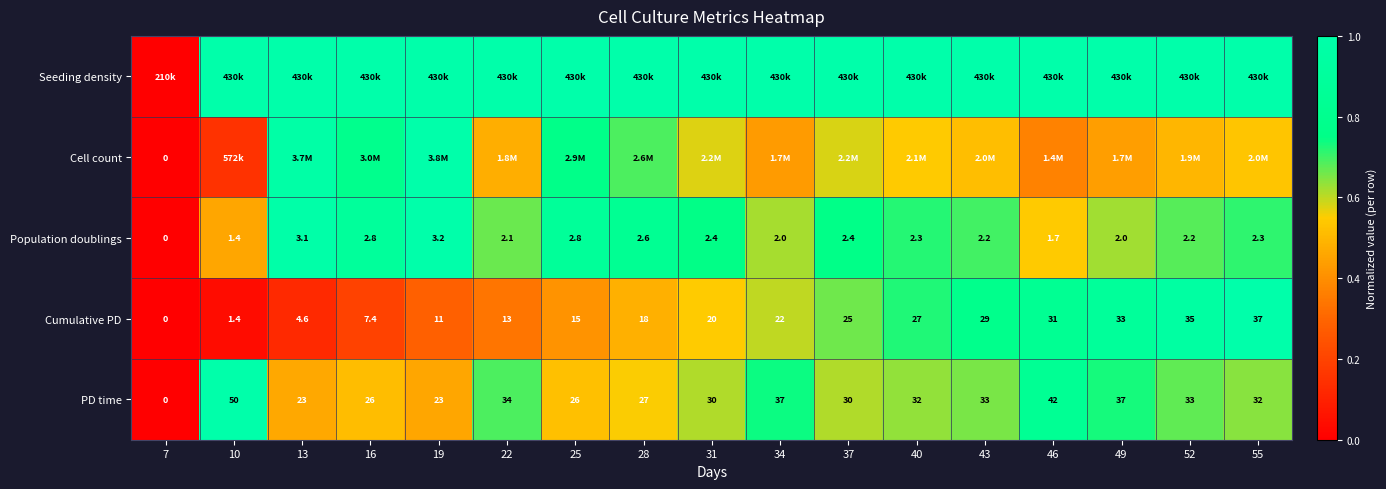

At which label does Seeding density reach its peak?

10